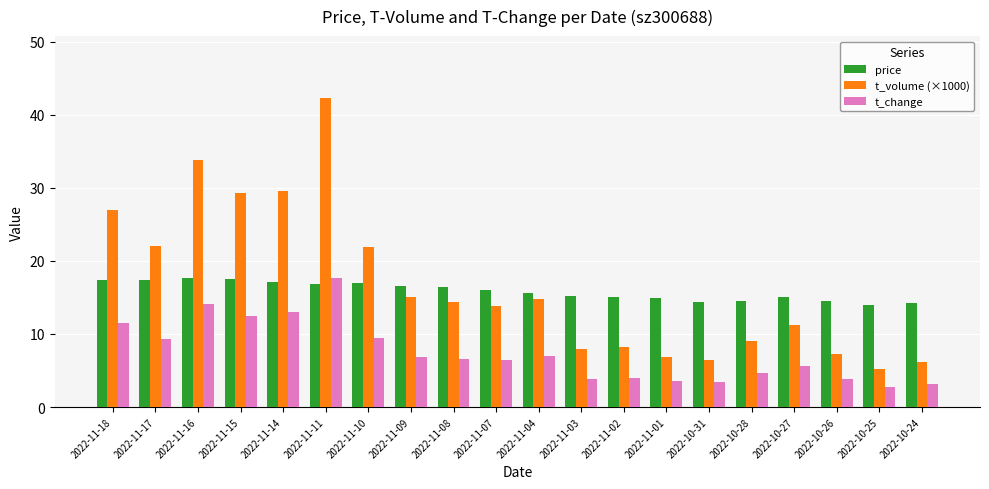

How many series are shown in this chart?

3